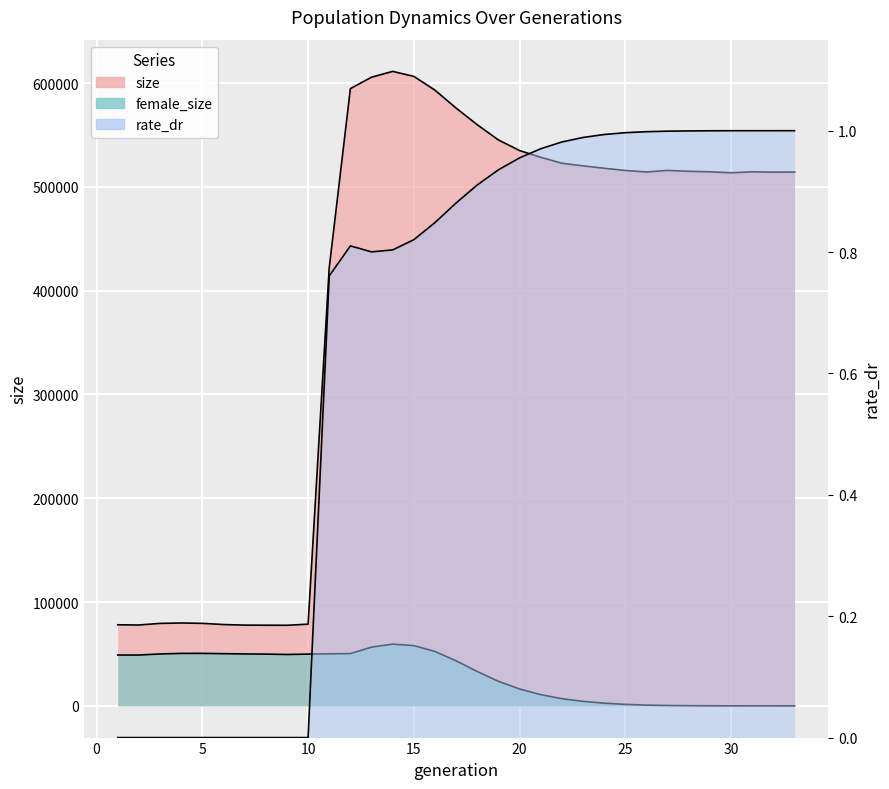

What is the value of the size point at the 3rd from the left?

79438.0